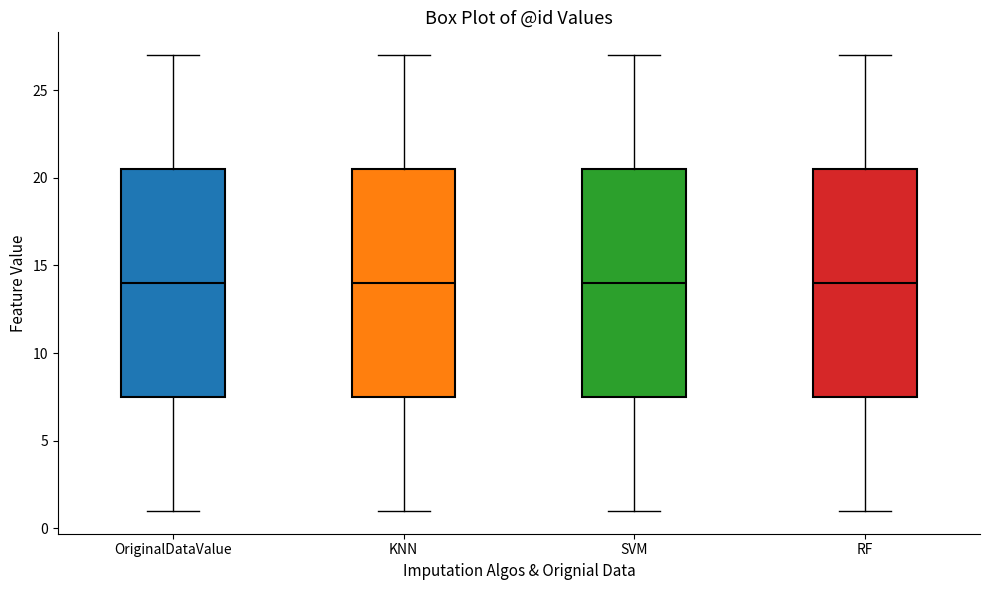

Reading left to right, transcribe this box plot: for each box, give where its median line is, the range the box spans, and where its two whiskers end, as read against the y-axis. The values are not printed on the chart, so give them approximately, as read against the axis.

OriginalDataValue: median 14.0, box 7.5 to 20.5, whiskers 1.0 to 27.0
KNN: median 14.0, box 7.5 to 20.5, whiskers 1.0 to 27.0
SVM: median 14.0, box 7.5 to 20.5, whiskers 1.0 to 27.0
RF: median 14.0, box 7.5 to 20.5, whiskers 1.0 to 27.0